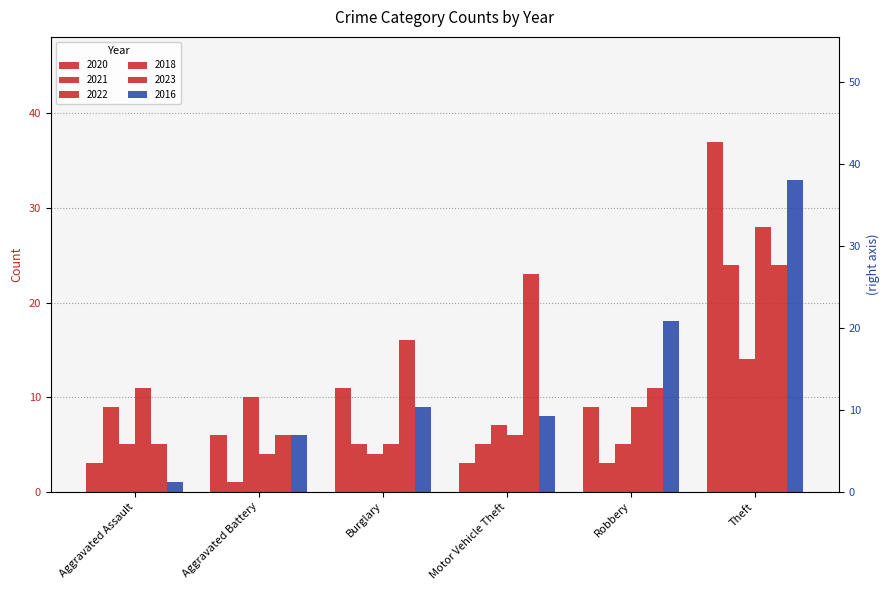

What is the approximate value of 2018 at Aggravated Assault?

11